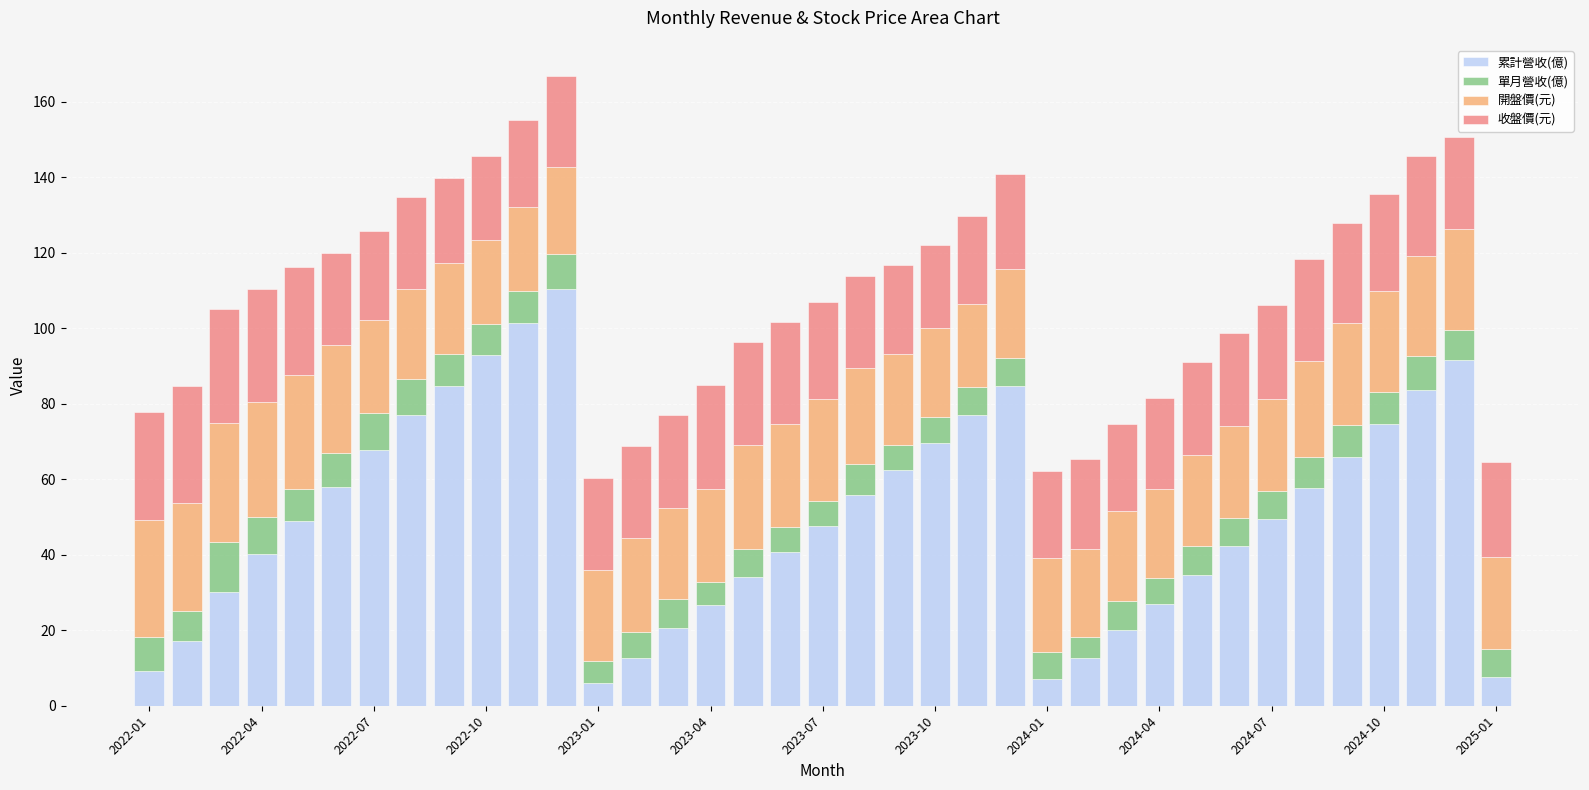

What is the lowest value of the 累計營收(億) series?

5.9